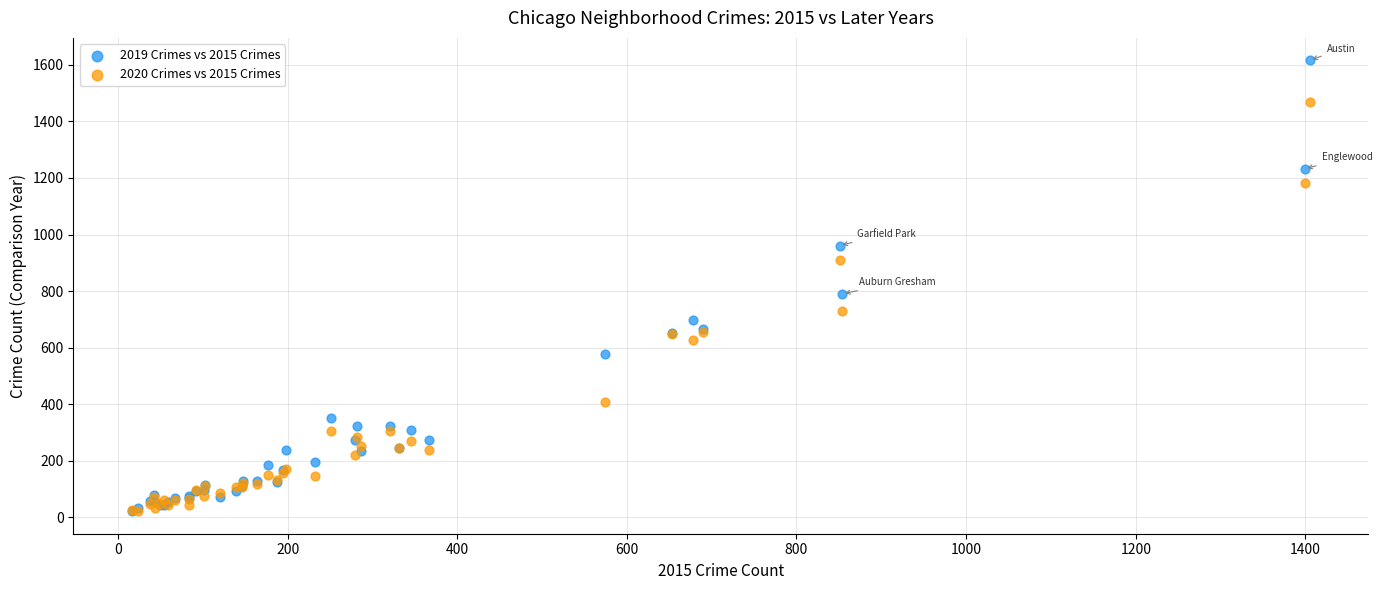

Across all series, what Y value is closest to 818?

790